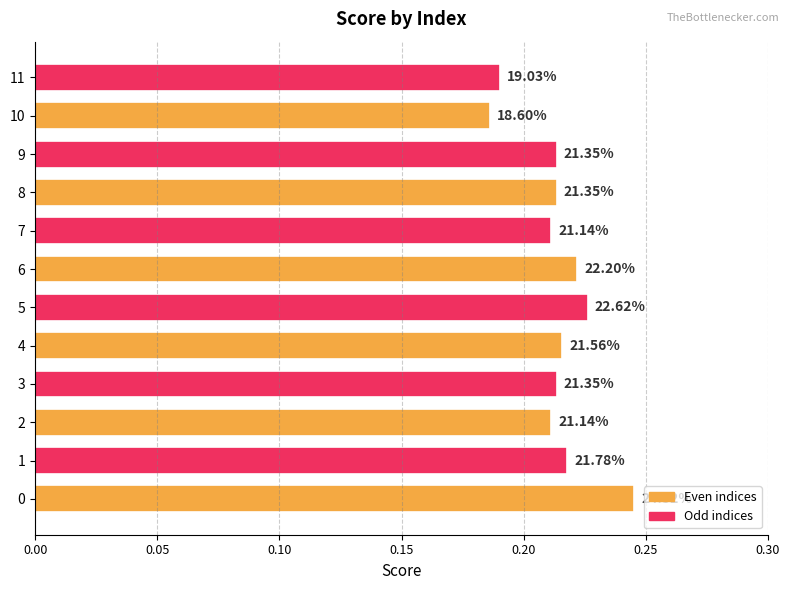

At which label is the value closest to 0?

10